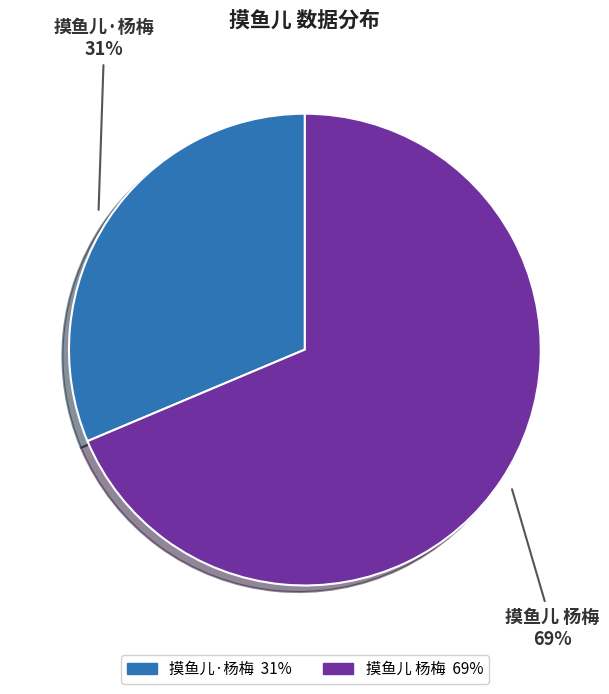

What is the ratio of the value at 摸鱼儿 杨梅 to the value at 摸鱼儿·杨梅?

2.2